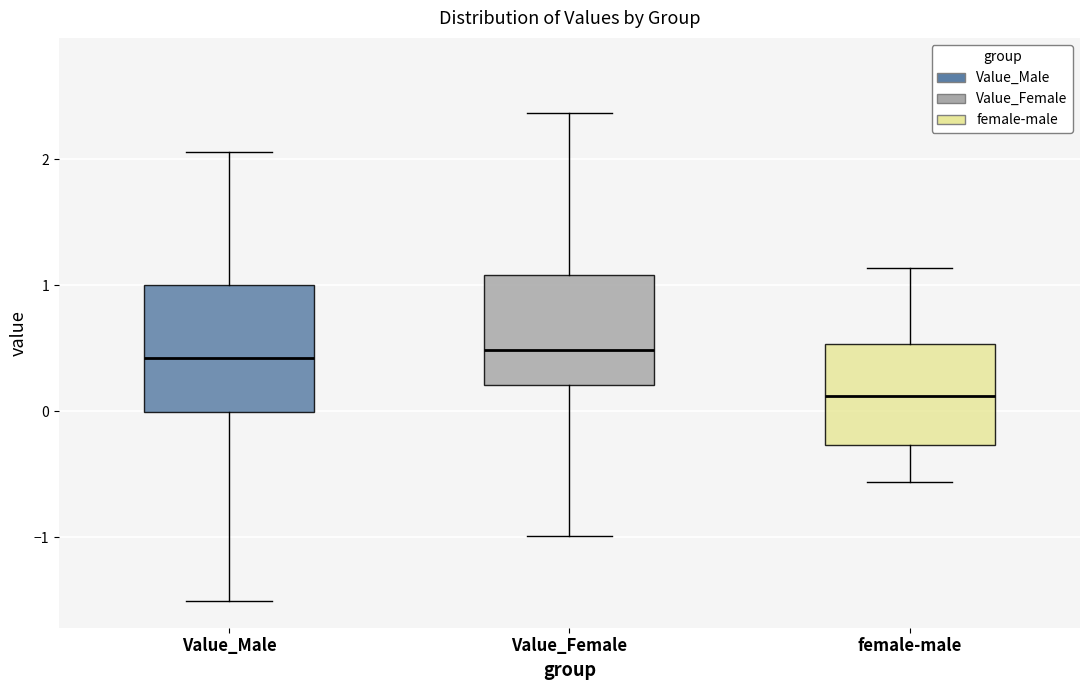

Where is the upper edge of the box for female-male on the y-axis? The values are not printed on the chart, so give them approximately, as read against the axis.

0.5